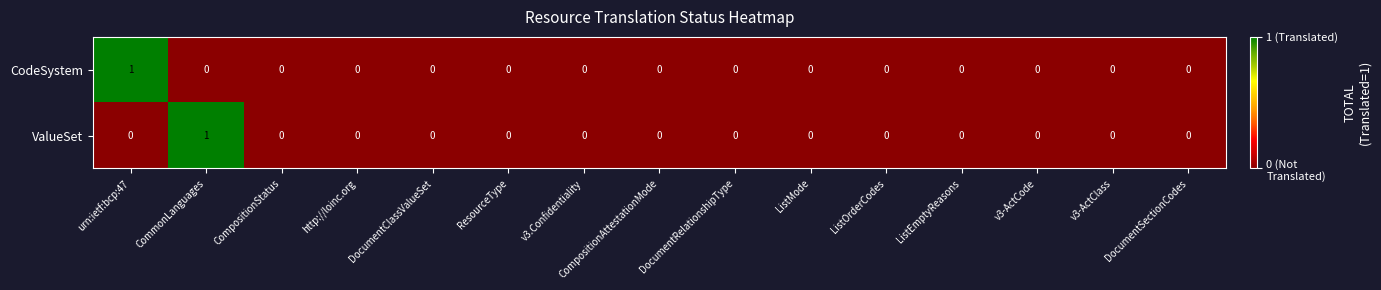

Which category has the highest value in the CodeSystem series?

urn:ietf:bcp:47